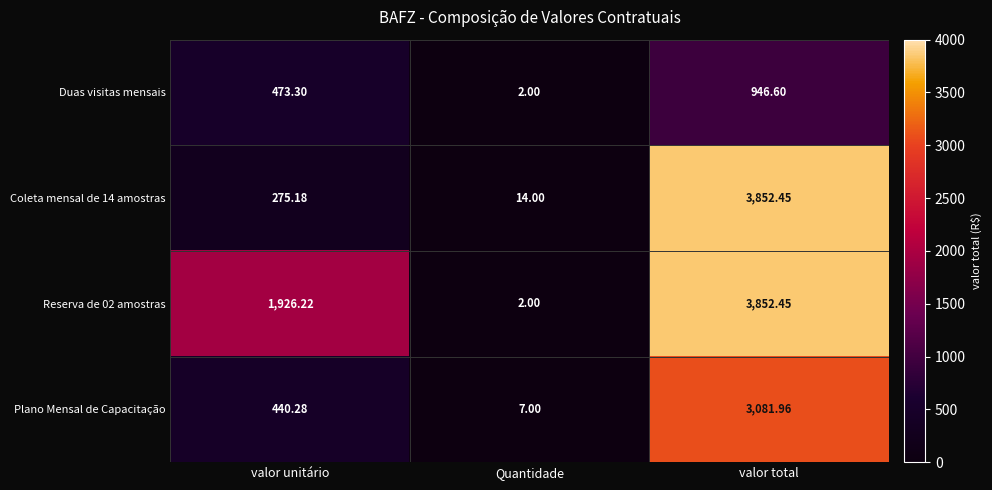

Count the number of categories in the chart.

3